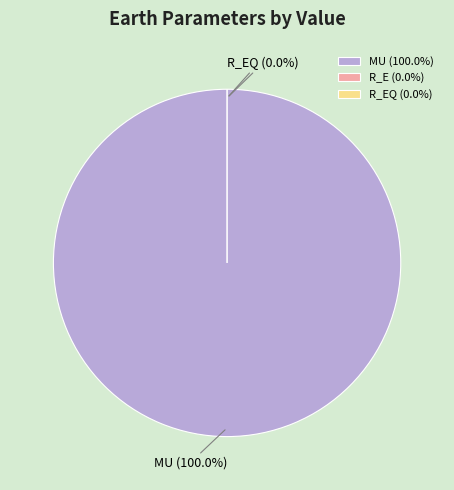

Rank the categories by value from lowest to highest.

R_E, R_EQ, MU